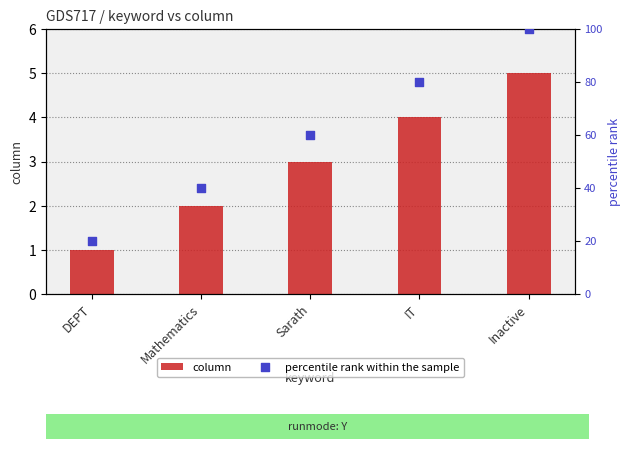

Is the value of percentile rank within the sample at DEPT greater than the value of column at Inactive?

Yes